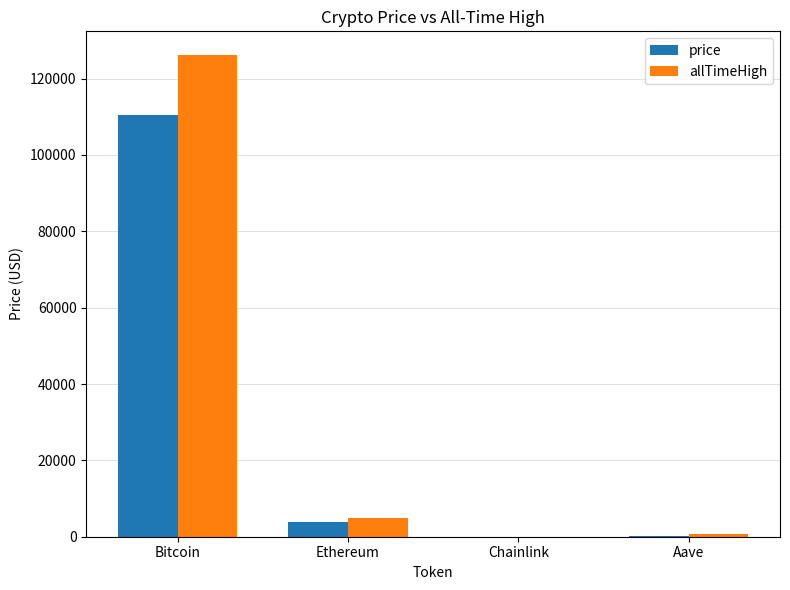

How many categories are shown in the chart?

4